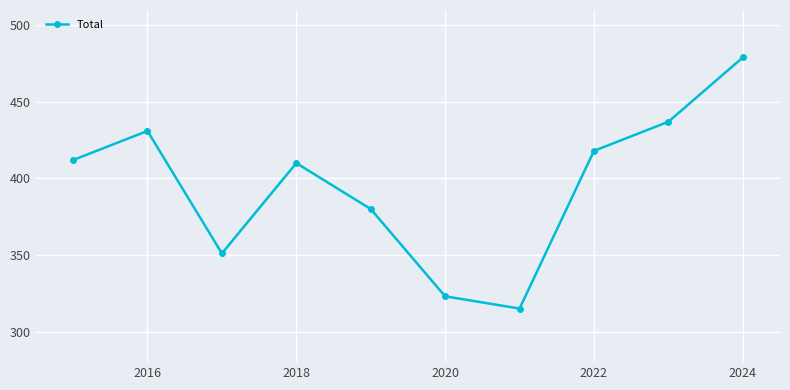

What is the greatest value displayed?

479